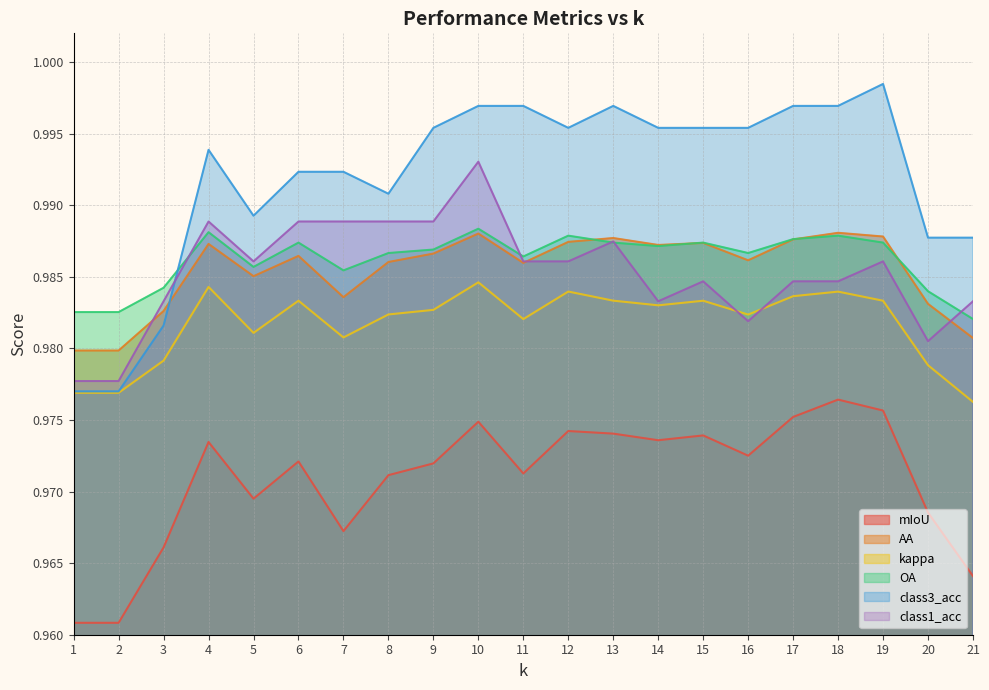

Is it true that class1_acc equals 1.4 at 4?

False